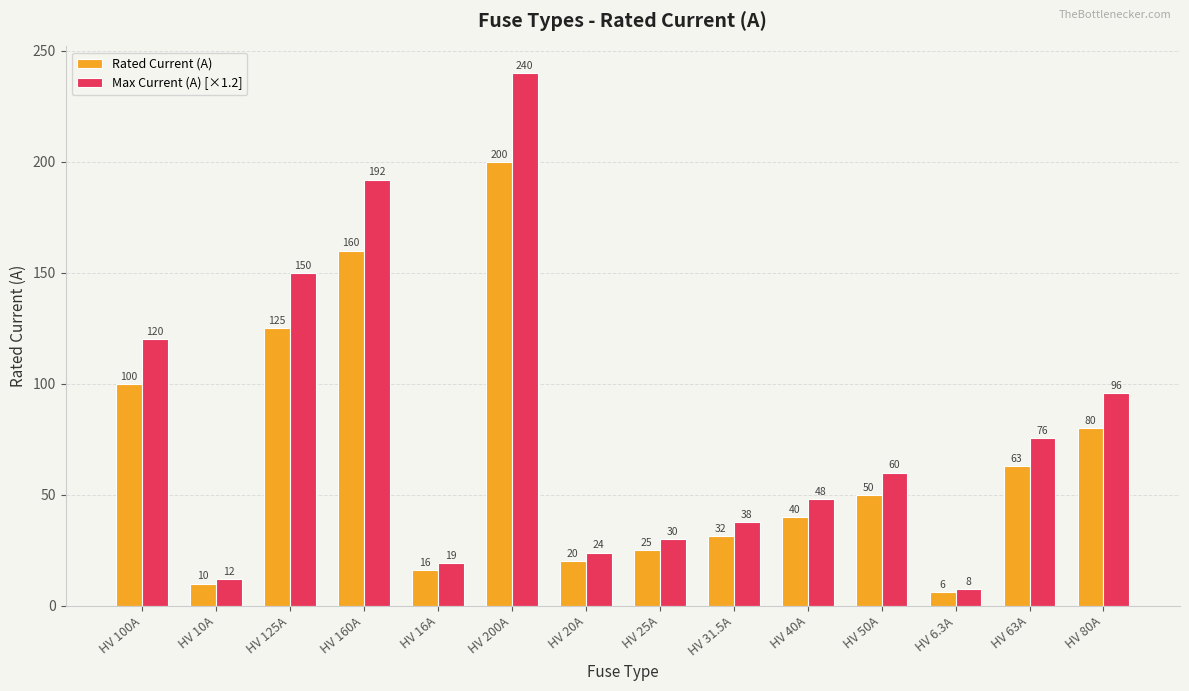

What is the difference between the Max Current (A) [×1.2] values at HV 63A and HV 16A?

56.4